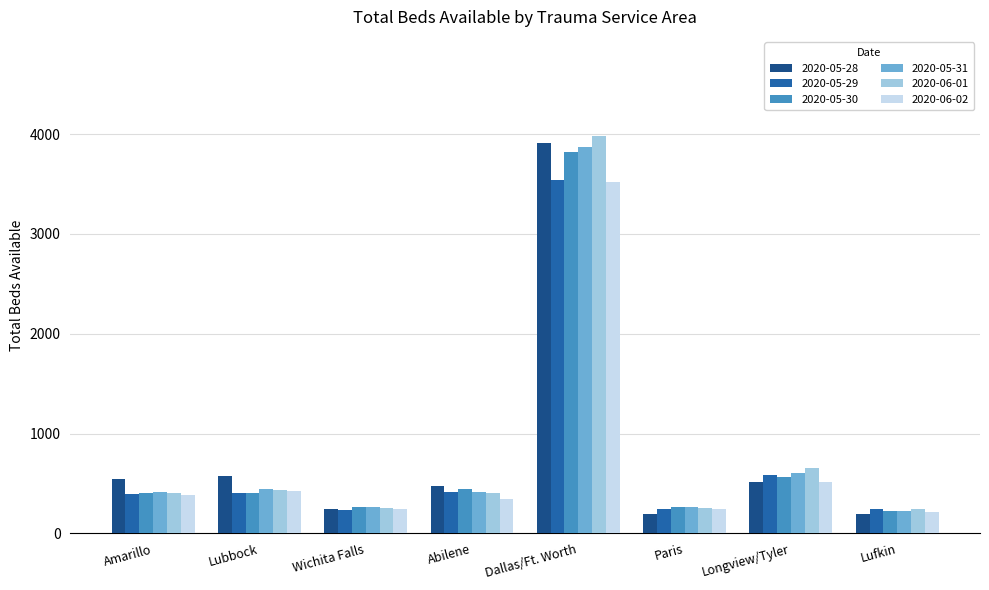

At how many categories does at least one series exceed 2830?

1